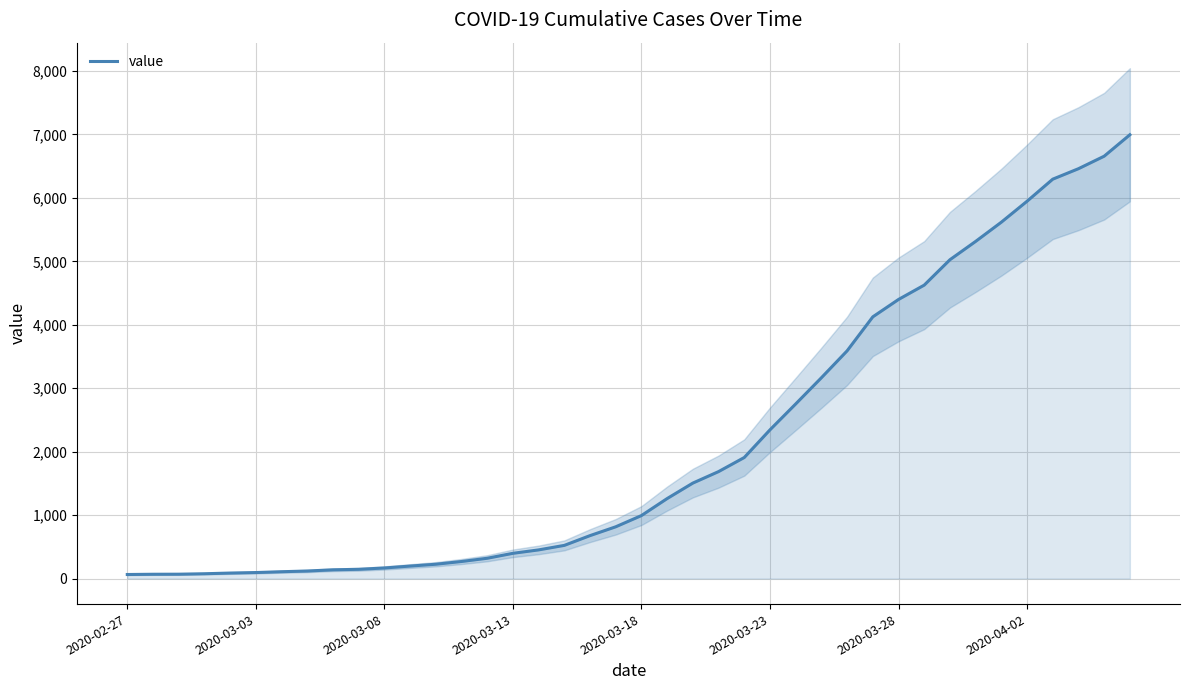

Where does the data first go above 993?

21